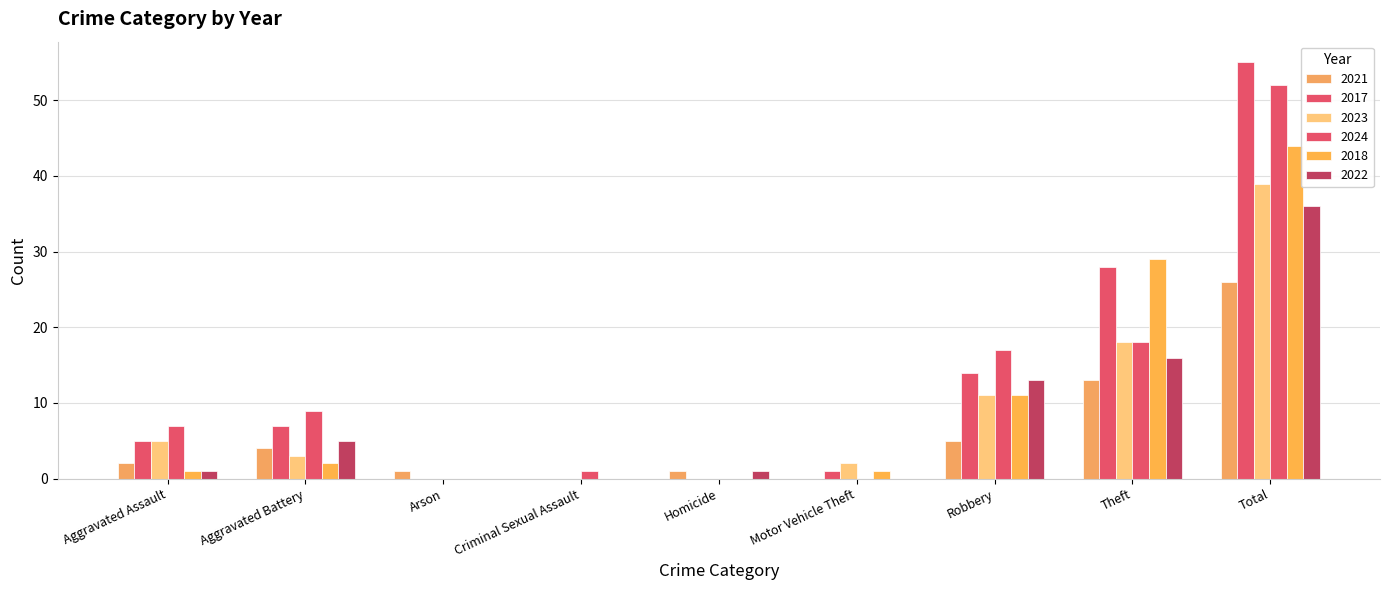

Where is 2022 nearest to the value 18?

Theft